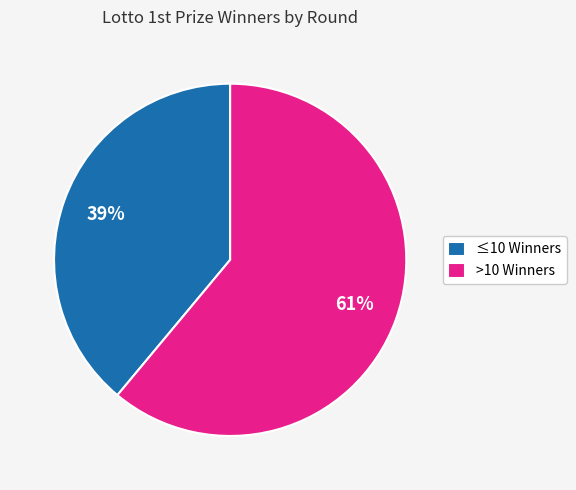

To the nearest percent, what percentage of the pie is >10 Winners?

61%